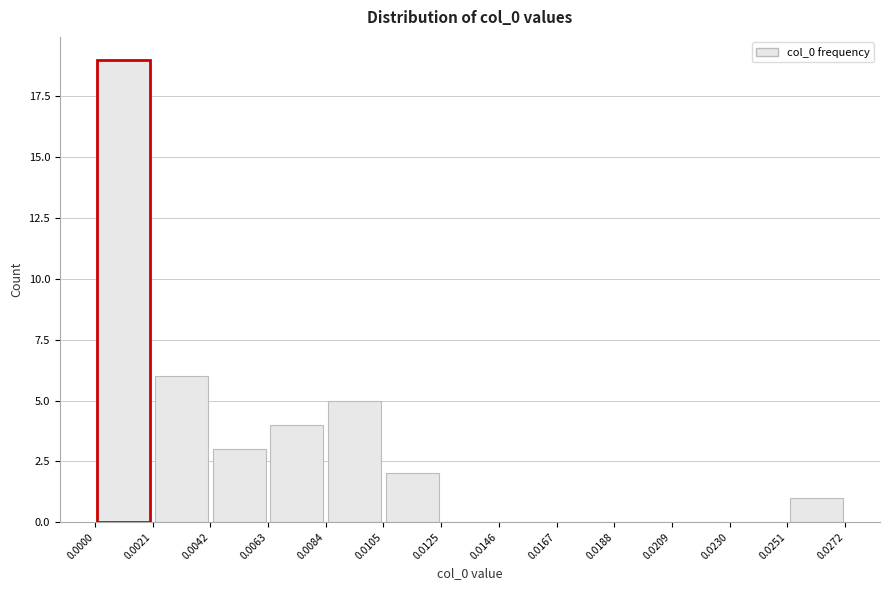

Reading left to right, transcribe this chart: for each bar, give the range it covers on the x-axis and its height. The values are not printed on the chart, so give them approximately, as read against the axis.

0.0000 to 0.0021: 19
0.0021 to 0.0042: 6
0.0042 to 0.0063: 3
0.0063 to 0.0084: 4
0.0084 to 0.0105: 5
0.0105 to 0.0125: 2
0.0125 to 0.0146: 0
0.0146 to 0.0167: 0
0.0167 to 0.0188: 0
0.0188 to 0.0209: 0
0.0209 to 0.0230: 0
0.0230 to 0.0251: 0
0.0251 to 0.0272: 1